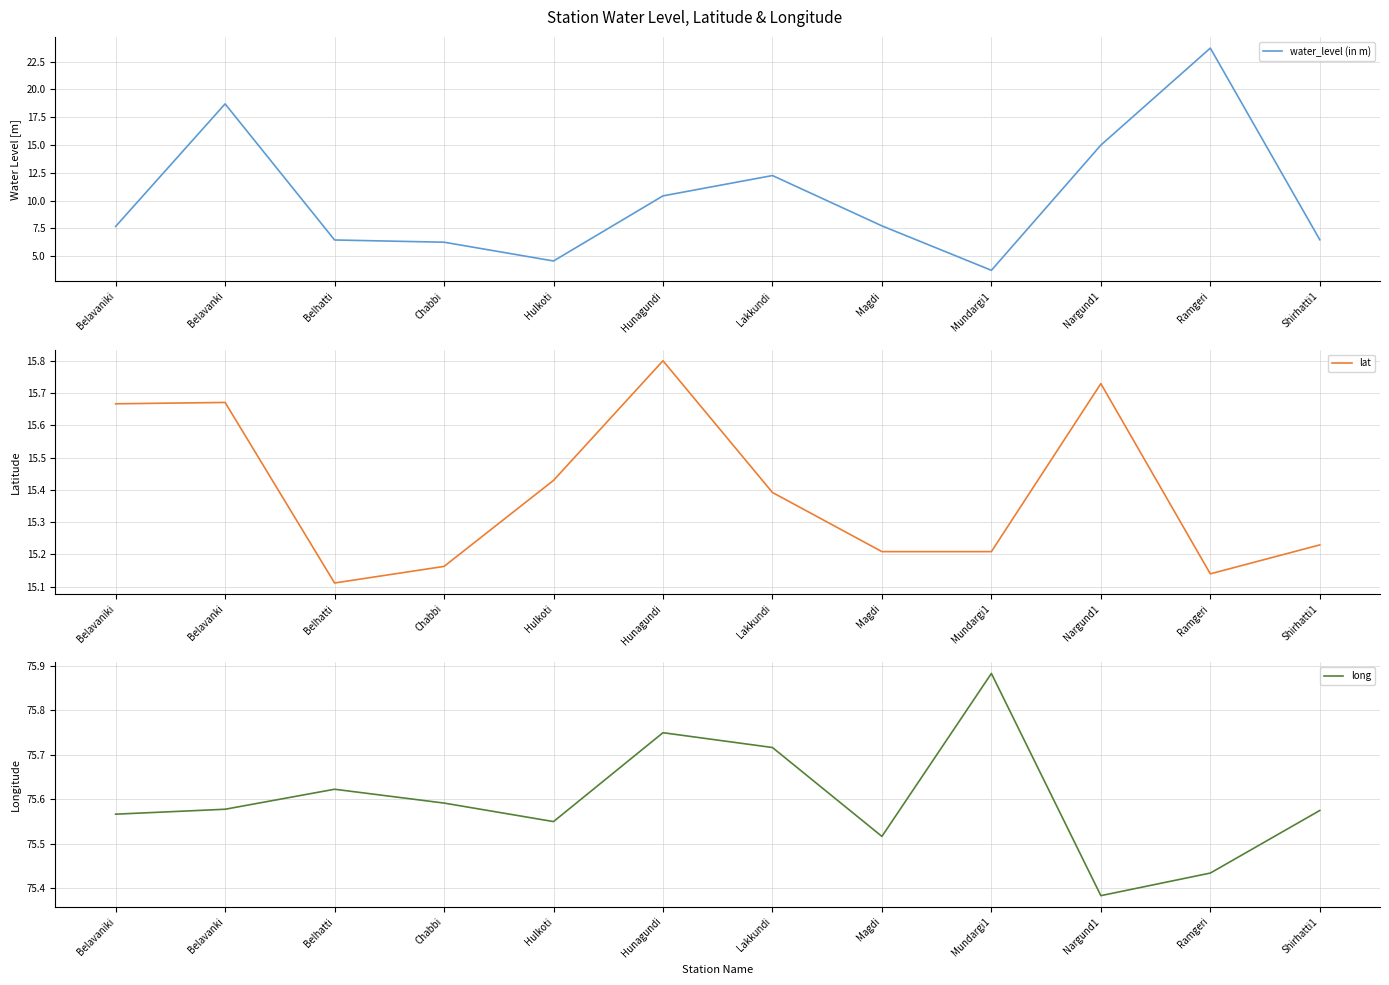

Reading right to left, list all the values displayed in this chart.

water_level (in m): 6.5	23.7	15.0	3.7	7.7	12.2	10.4	4.6	6.2	6.5	18.7	7.7
lat: 15.2	15.1	15.7	15.2	15.2	15.4	15.8	15.4	15.2	15.1	15.7	15.7
long: 75.6	75.4	75.4	75.9	75.5	75.7	75.8	75.5	75.6	75.6	75.6	75.6